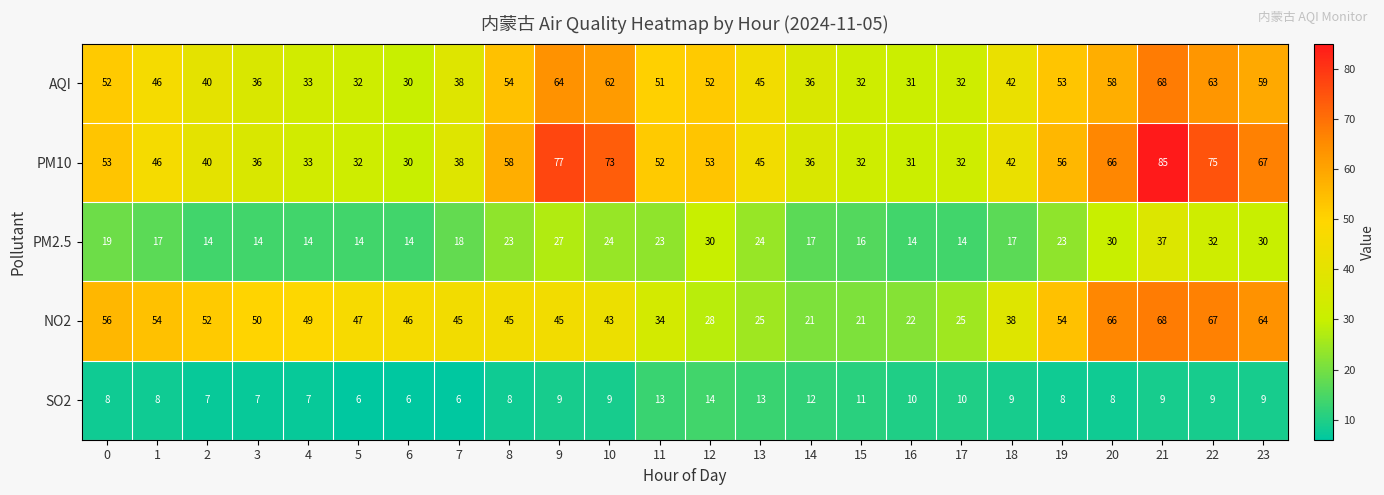

Which series has the largest range (max minus min)?

PM10